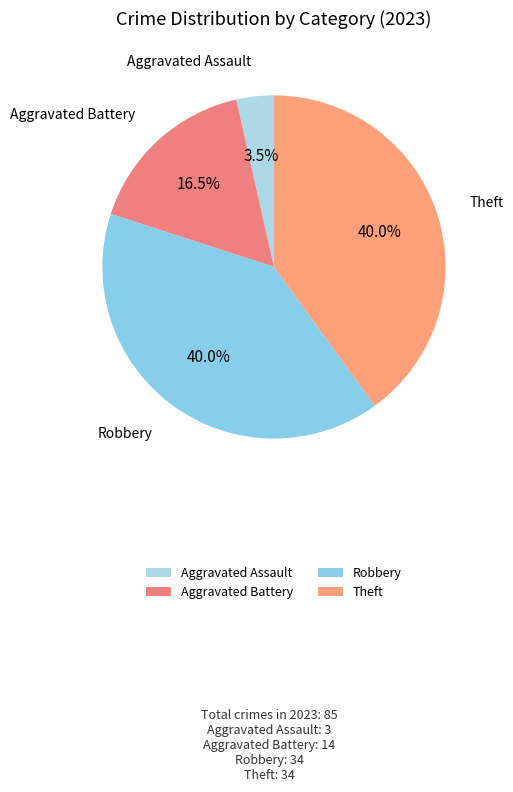

Does any single category account for the majority?

No